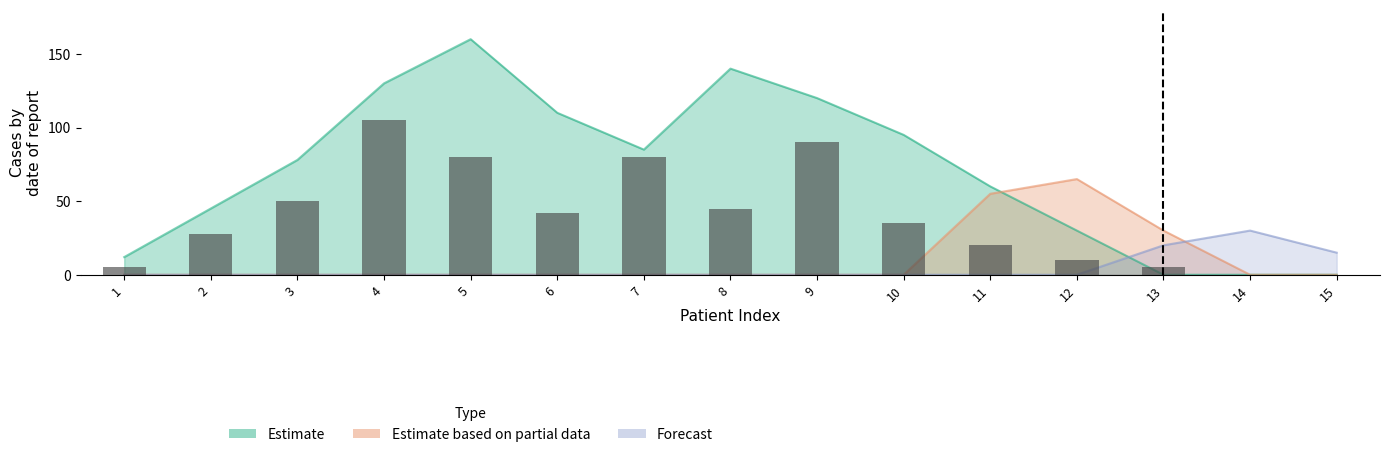

What is the average value of the Estimate series?

71